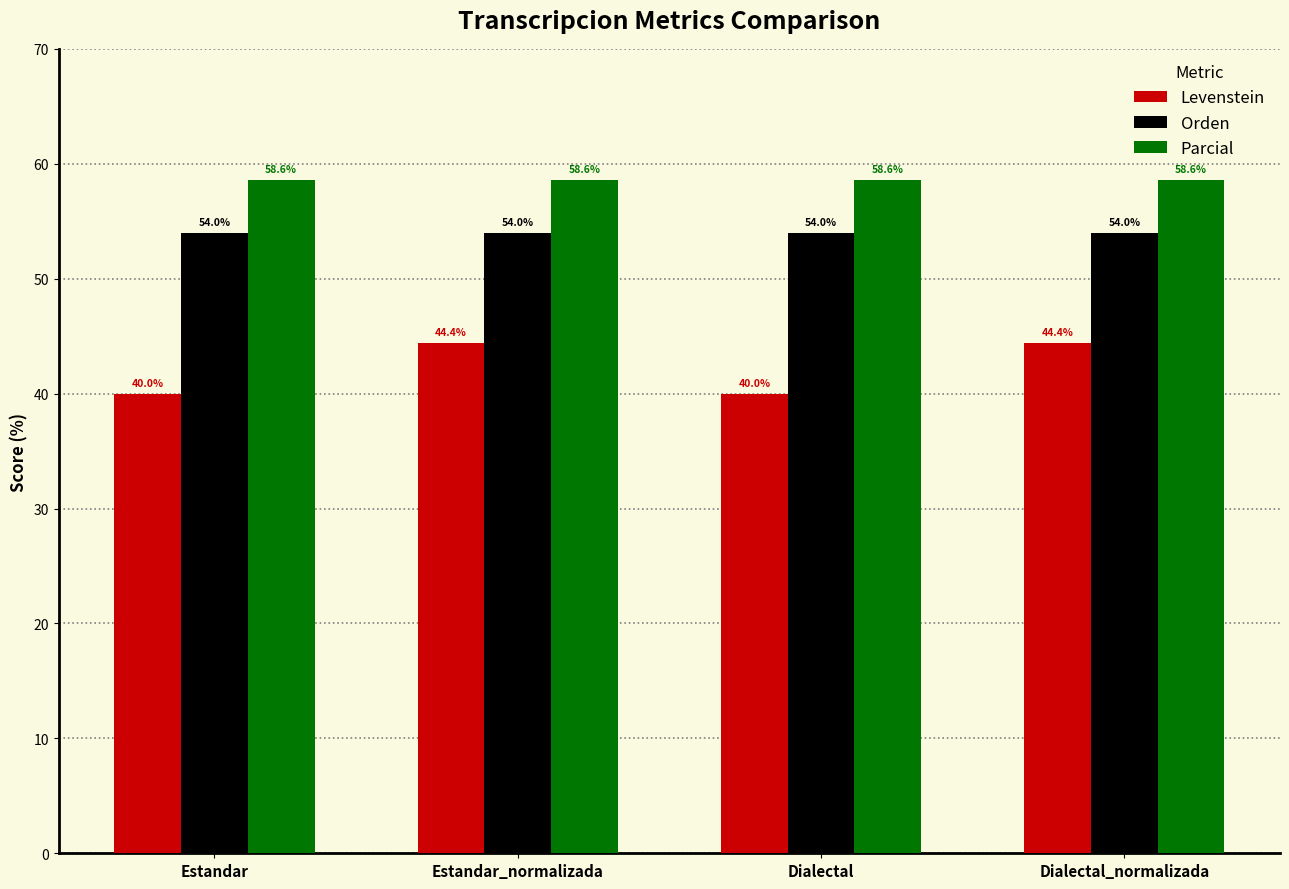

Read the Levenstein value at Estandar_normalizada.

44.4